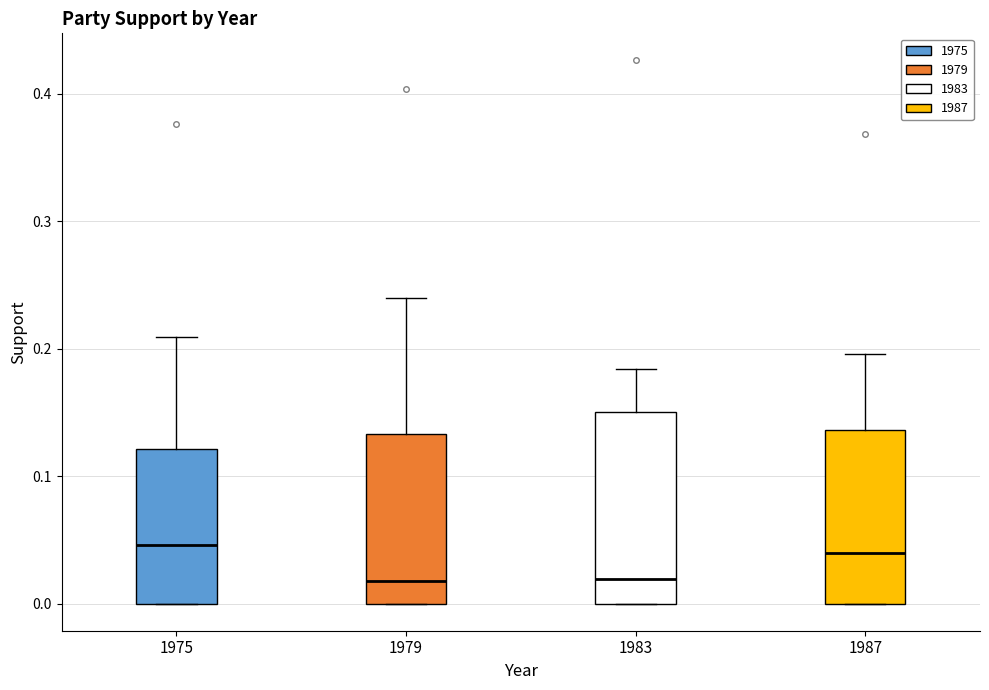

Where is the lower edge of the box at x = 1987 on the y-axis? The values are not printed on the chart, so give them approximately, as read against the axis.

0.00